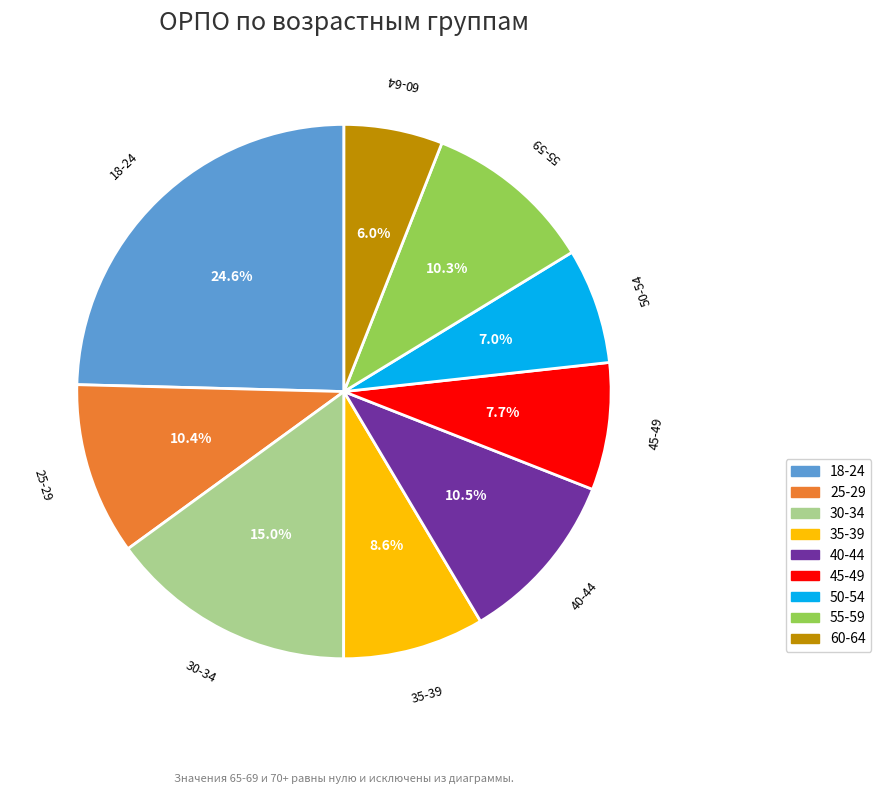

The 60-64 slice represents 1% of the pie. True or false?

False